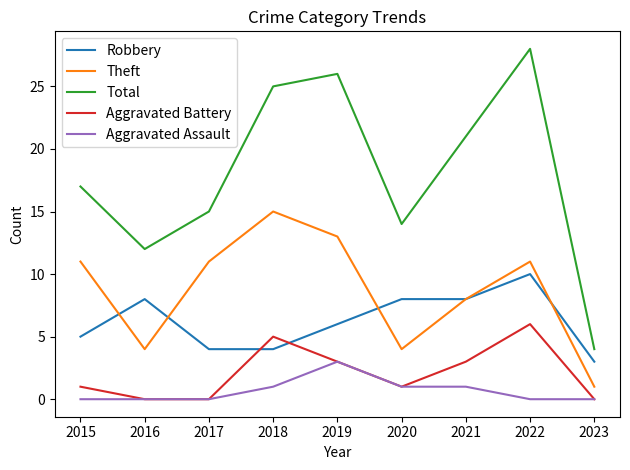

What is the approximate value of Total at 2019, to the nearest 5?

25